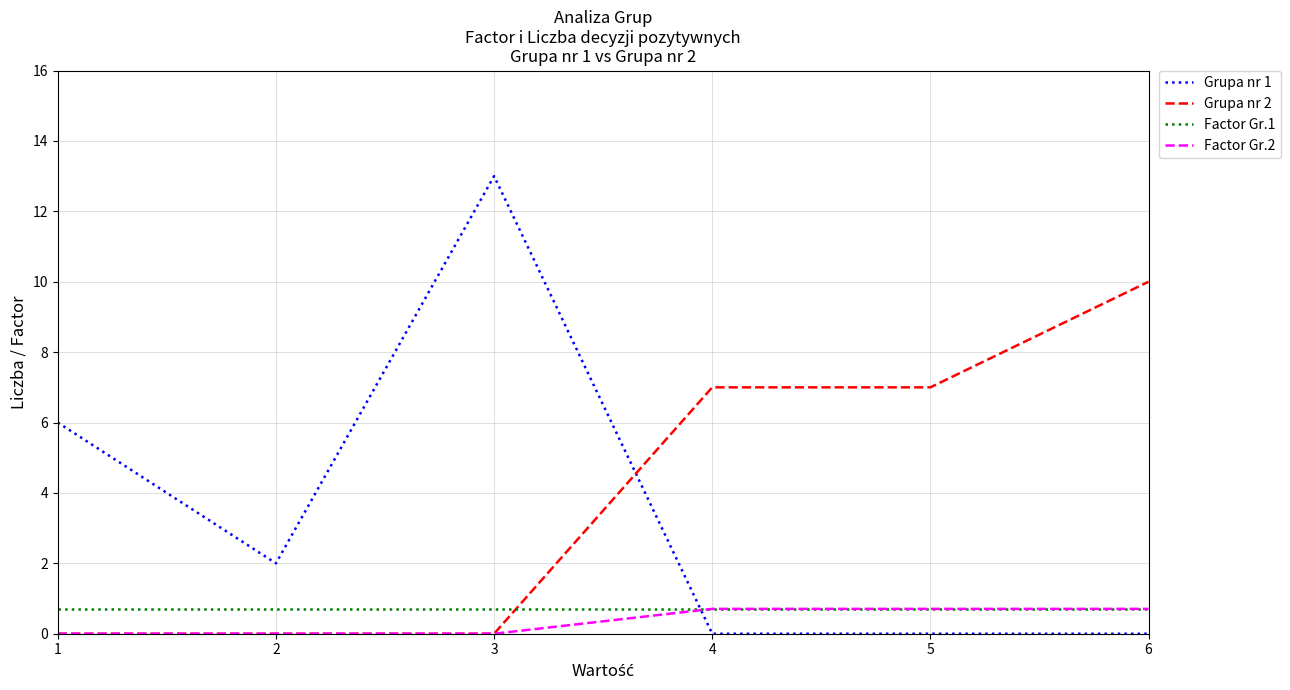

Between which two adjacent categories do Grupa nr 1 and Factor Gr.2 first intersect?

3 and 4